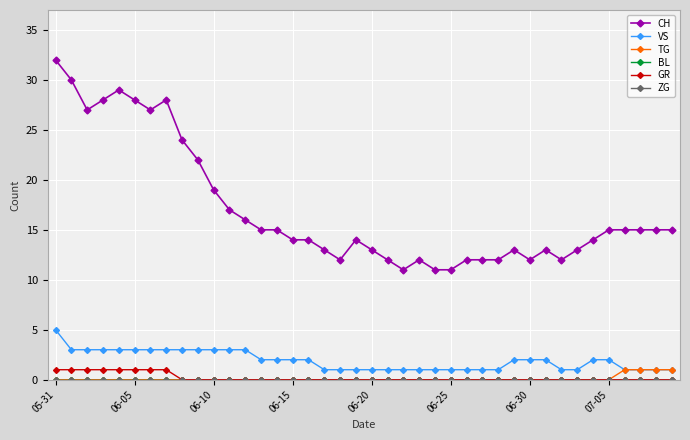

True or false: BL has more than 0 interior local peaks.

False